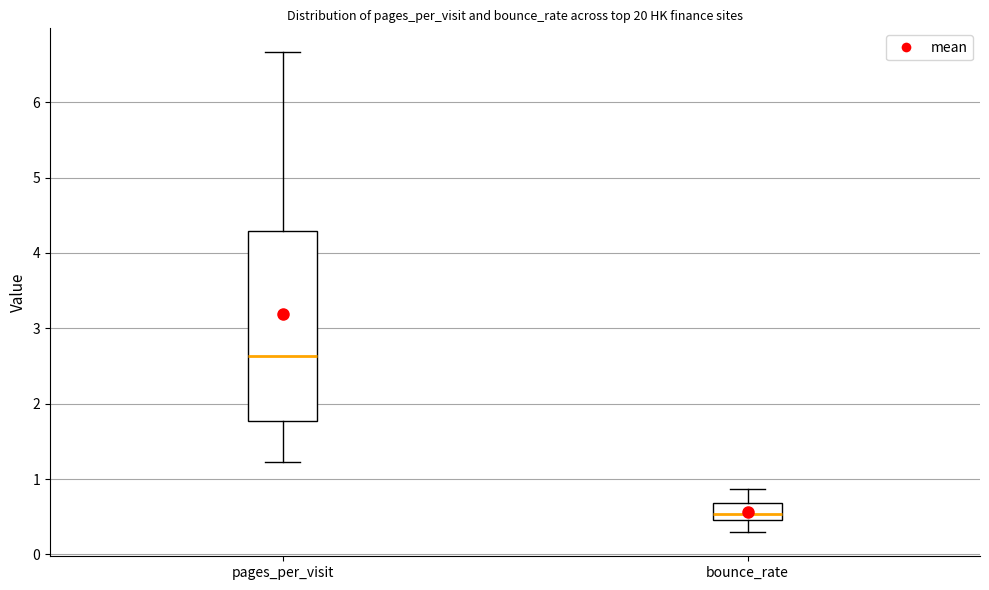

Where does the lower whisker of the box for bounce_rate end on the y-axis? The values are not printed on the chart, so give them approximately, as read against the axis.

0.3